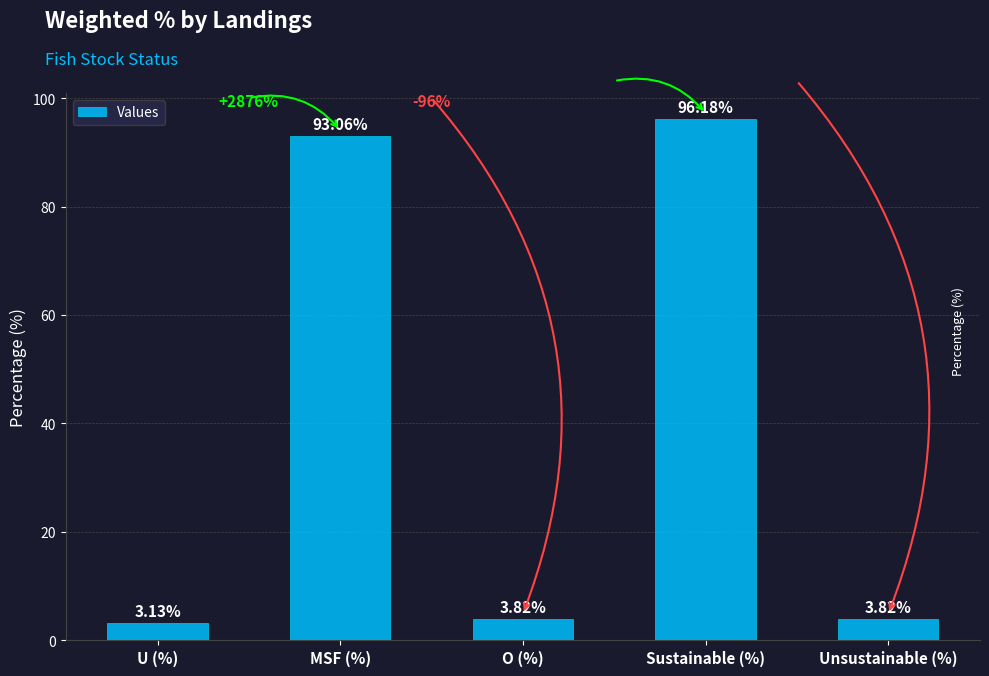

What is the difference between the second highest and minimum values?

89.9